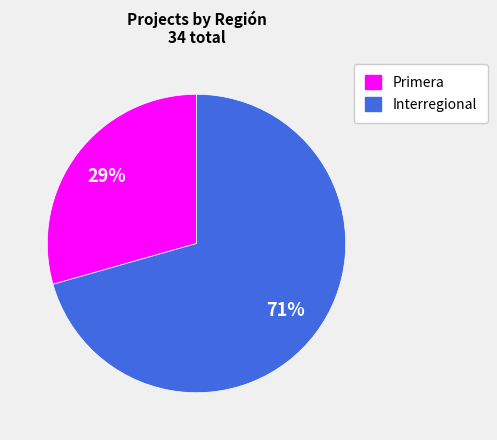

To the nearest percent, what percentage of the pie is Interregional?

71%